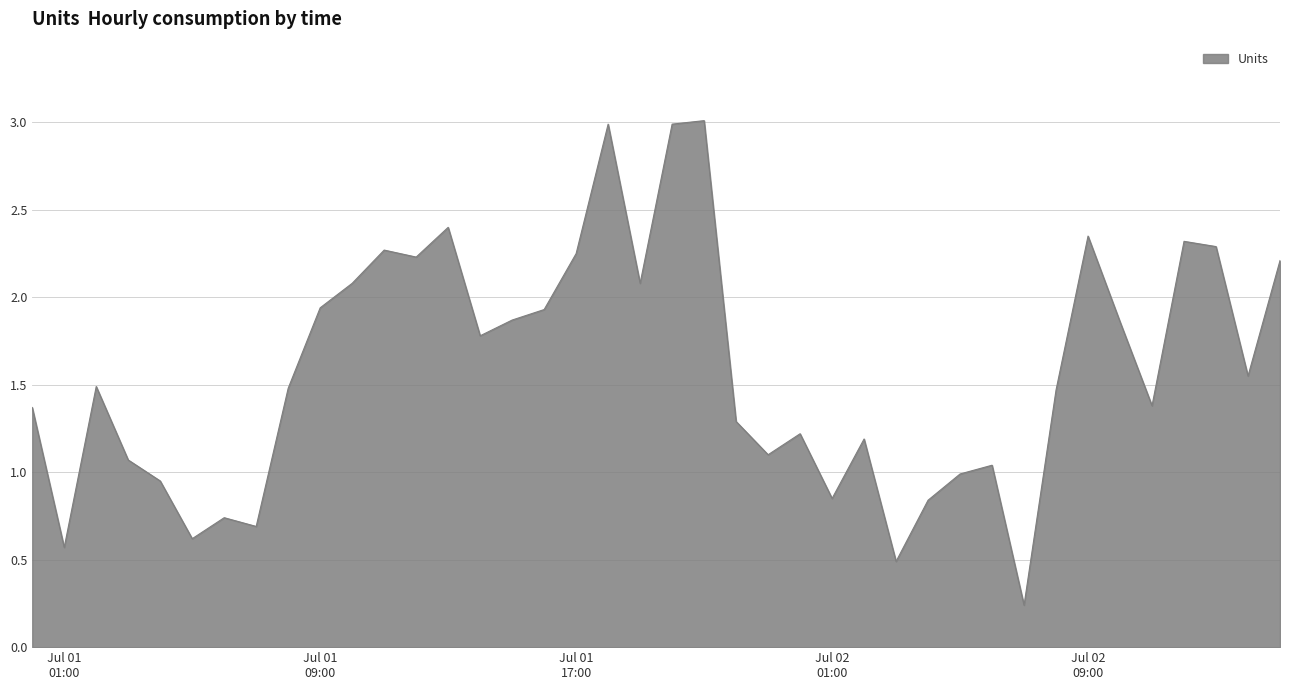

What is the maximum value shown in the chart?

3.0